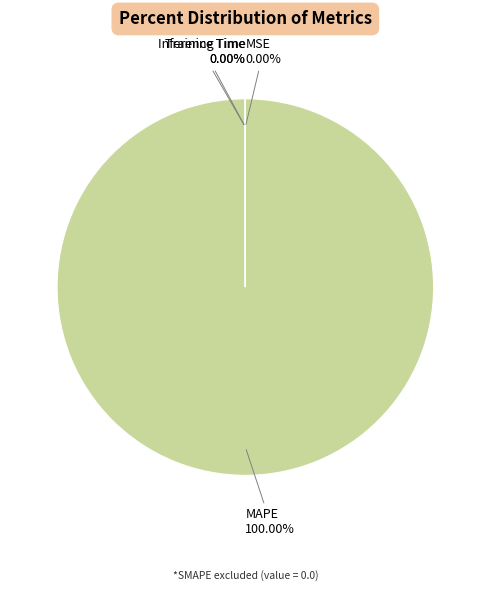

True or false: Training Time accounts for 0% of the total.

True